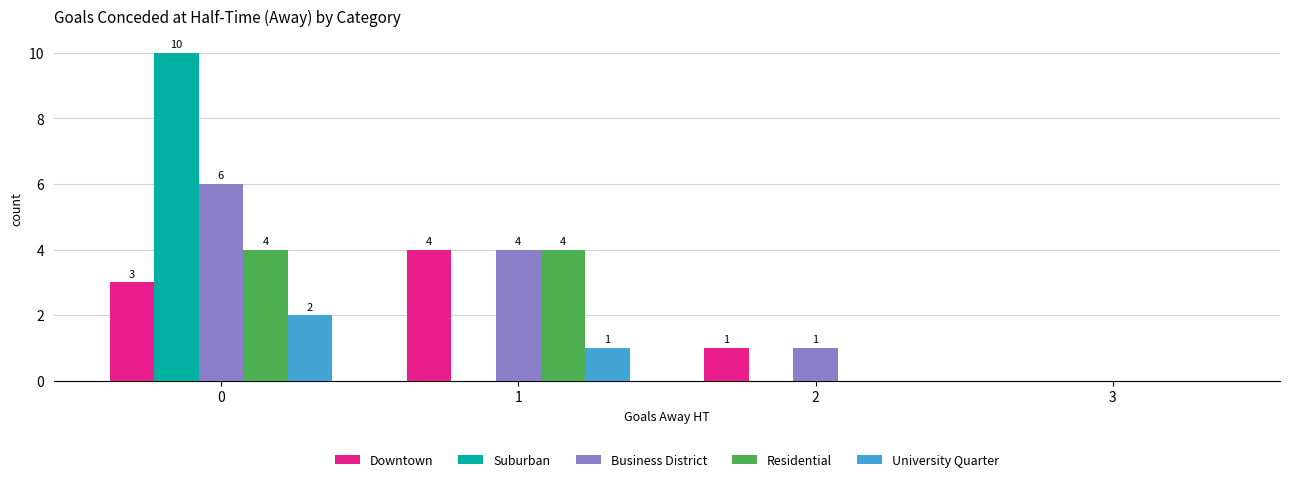

What is the highest value of the Residential series?

4